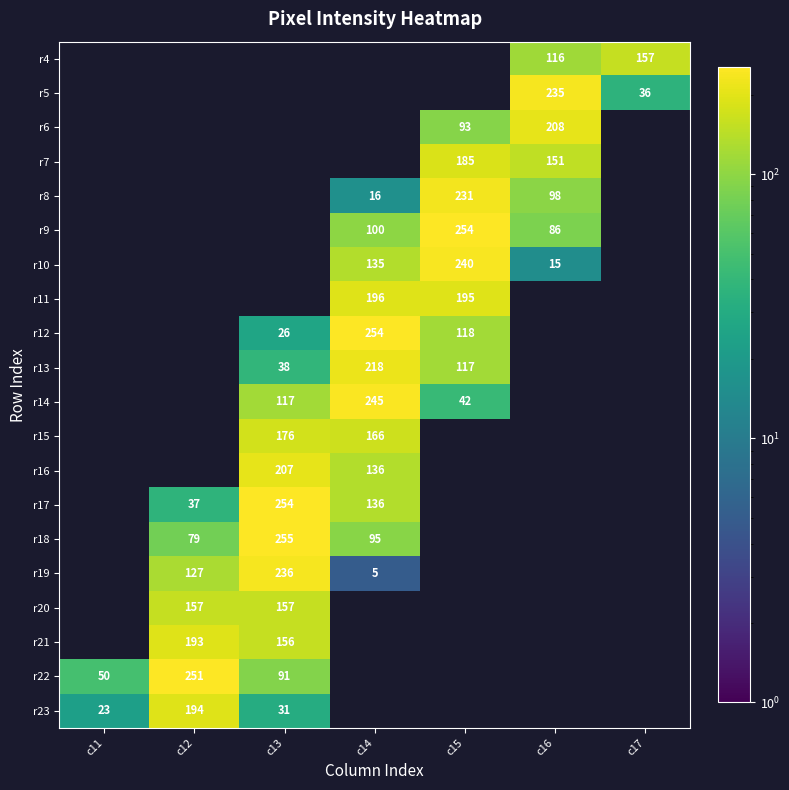

Is it true that r12 equals 45 at c13?

False